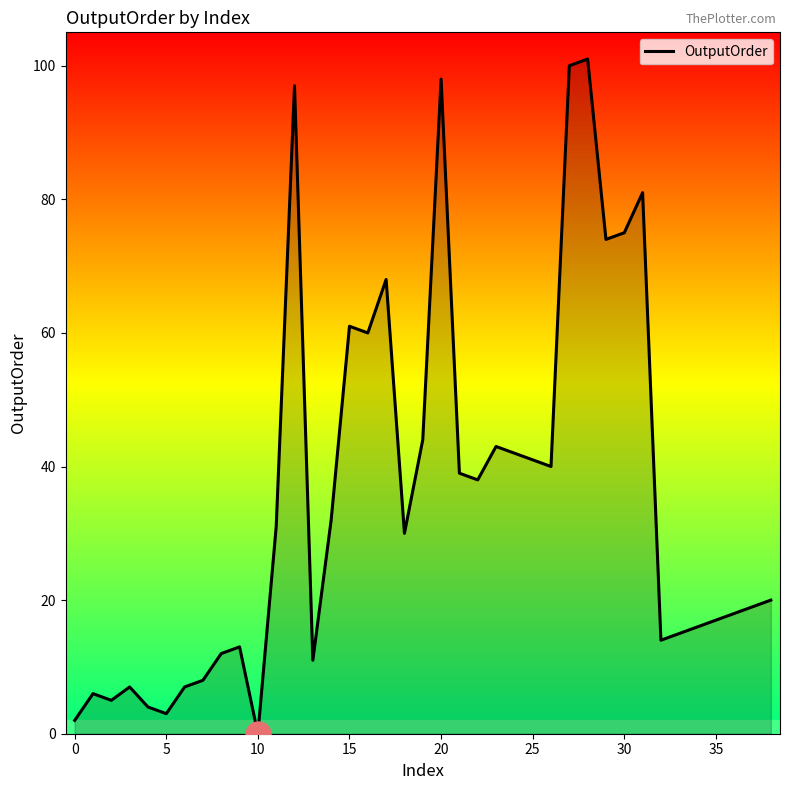

What is the greatest value displayed?

101